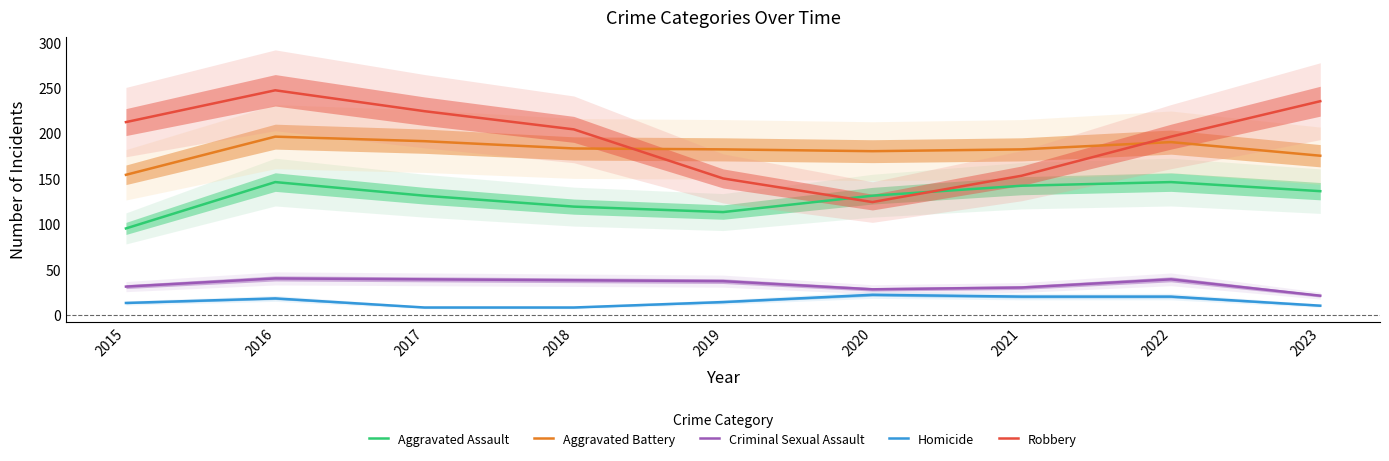

At which category does Aggravated Battery reach its first local peak?

2016